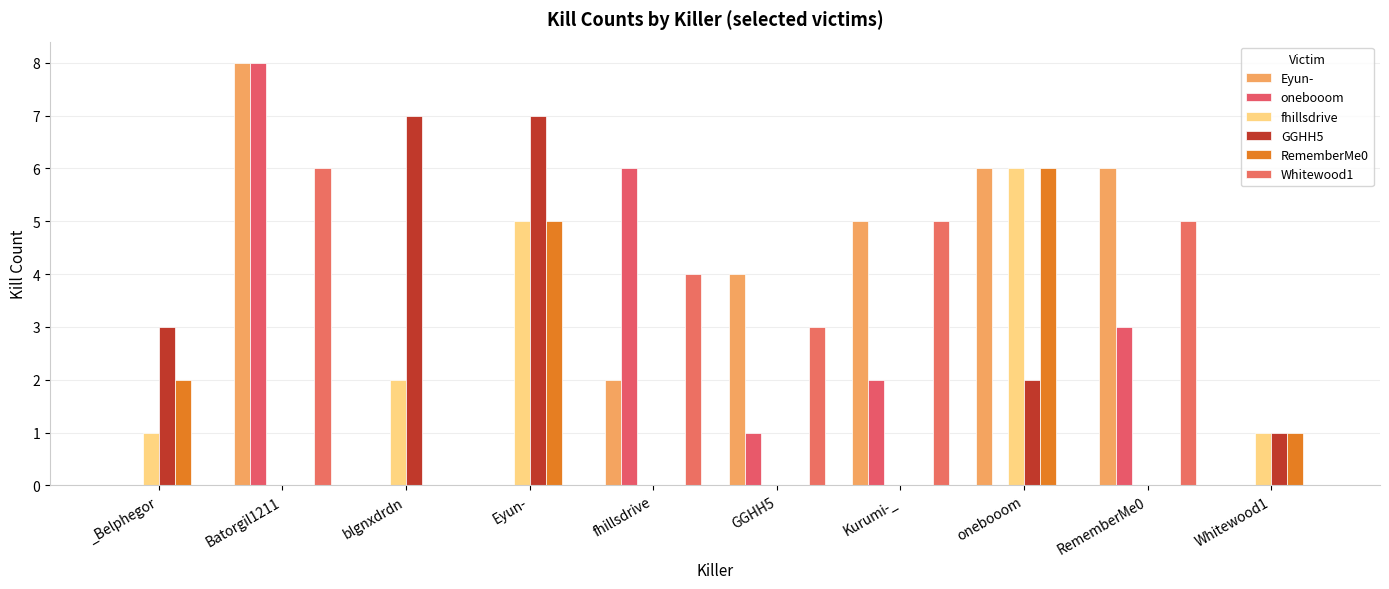

At how many categories does at least one series exceed 0?

10